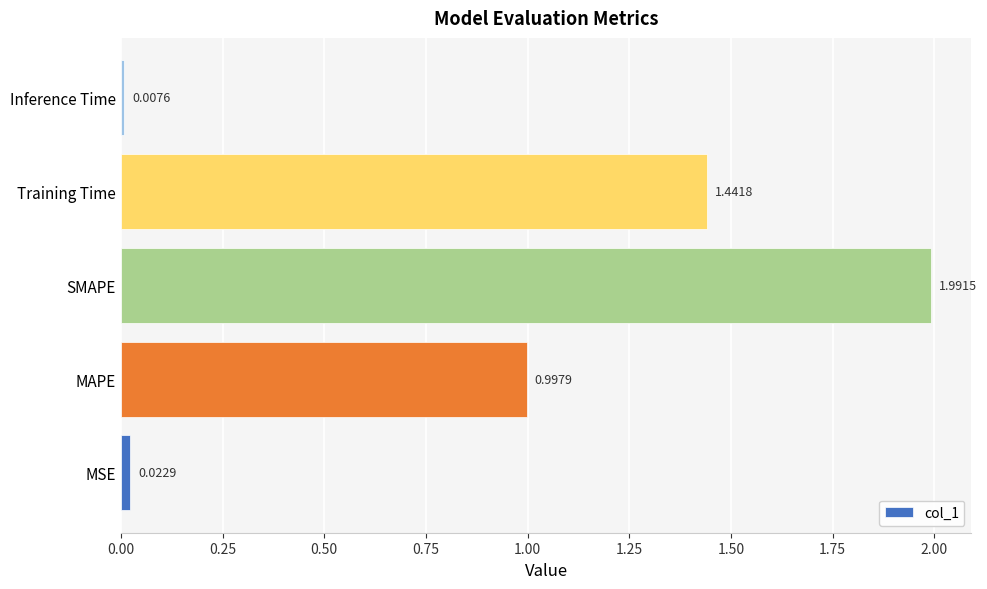

What is the difference between the values at MAPE and MSE?

1.0